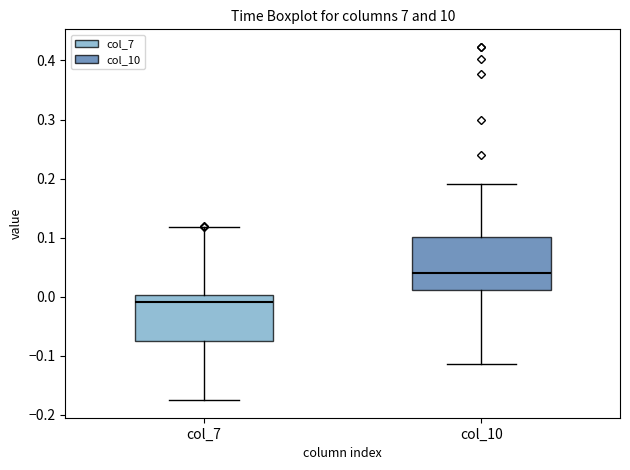

Reading left to right, transcribe this box plot: for each box, give where its median line is, the range the box spans, and where its two whiskers end, as read against the y-axis. The values are not printed on the chart, so give them approximately, as read against the axis.

col_7: median -0.01, box -0.08 to 0.00, whiskers -0.18 to 0.12
col_10: median 0.04, box 0.01 to 0.10, whiskers -0.11 to 0.19